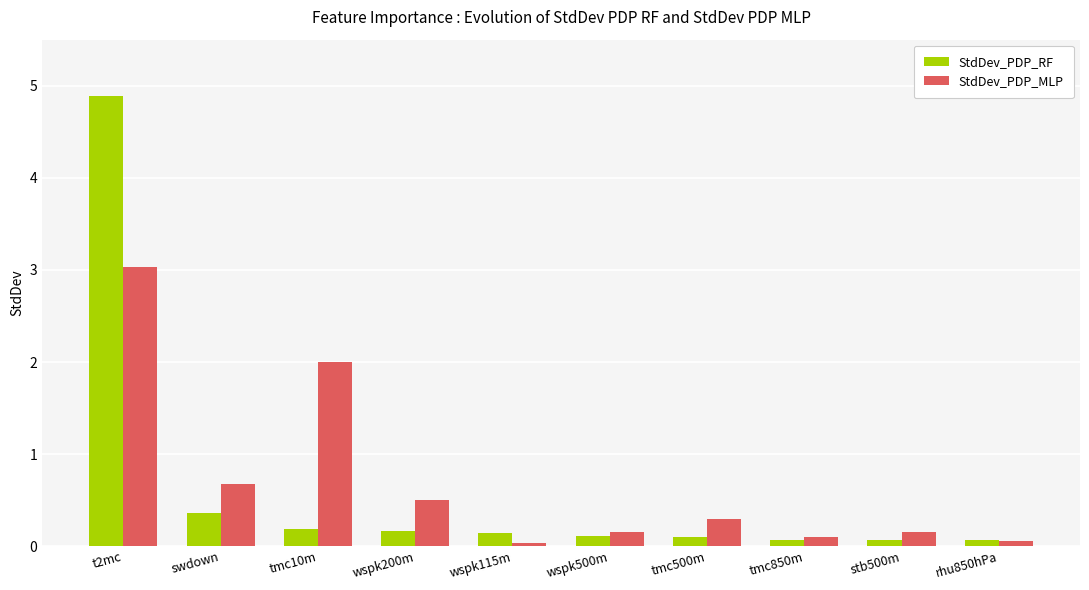

Which series has the widest spread of values?

StdDev_PDP_RF